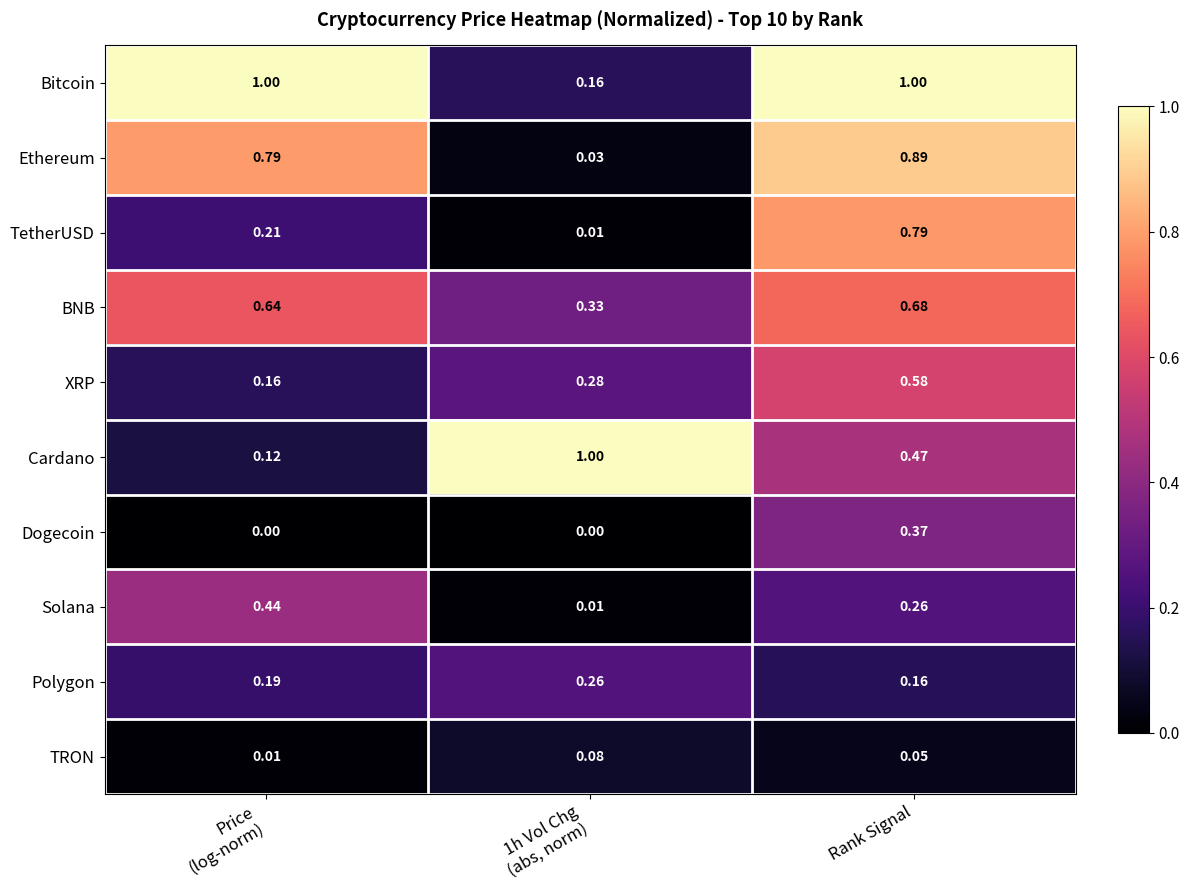

At how many categories does at least one series exceed 0?

3